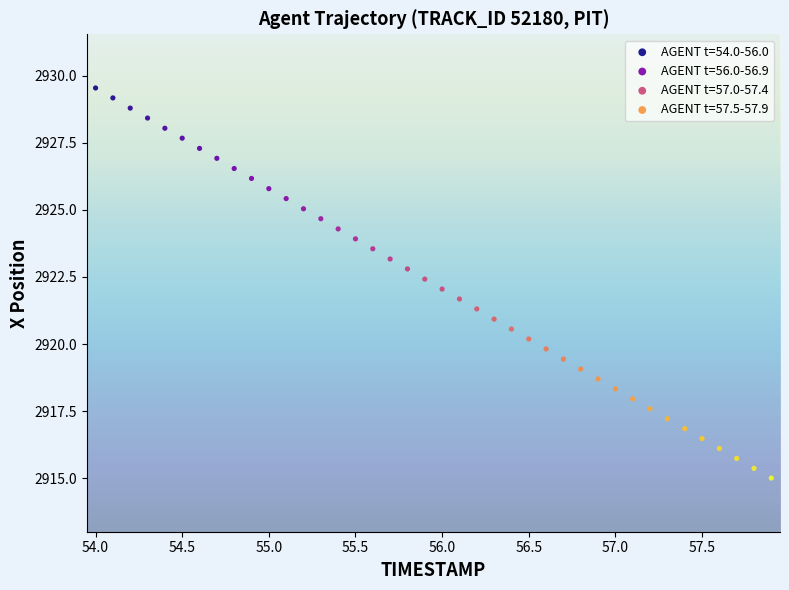

Which series contains the highest Y value?

AGENT t=54.0-56.0